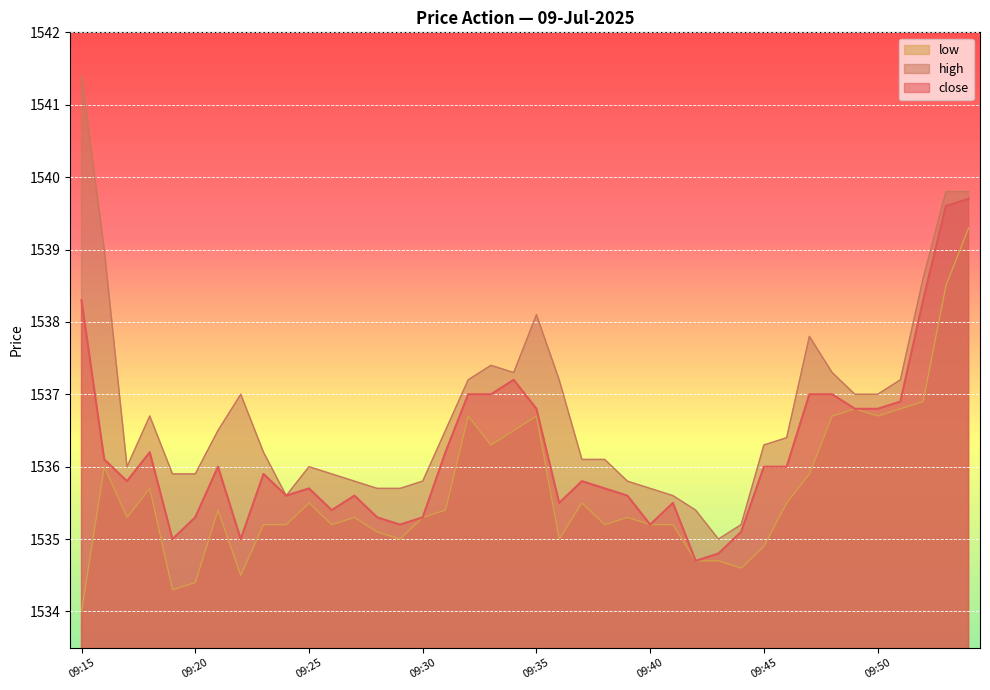

Between 09:50 and 09:45, which is larger?

09:50